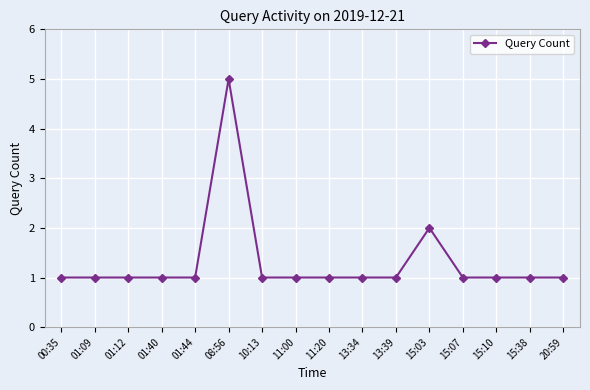

What is the value of the 8th point from the left?

1